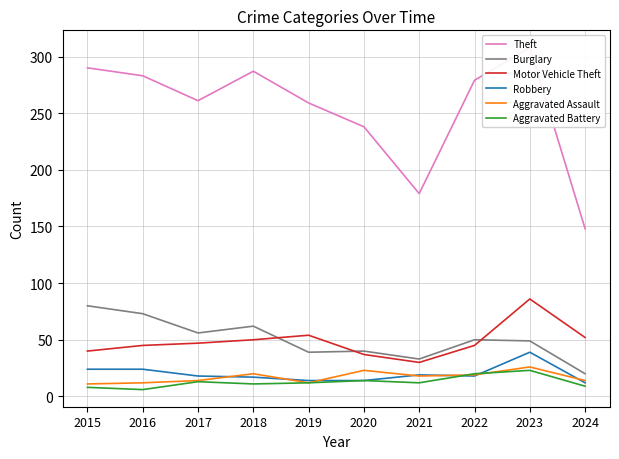

What is the value of the Theft point at the 3rd from the left?

261